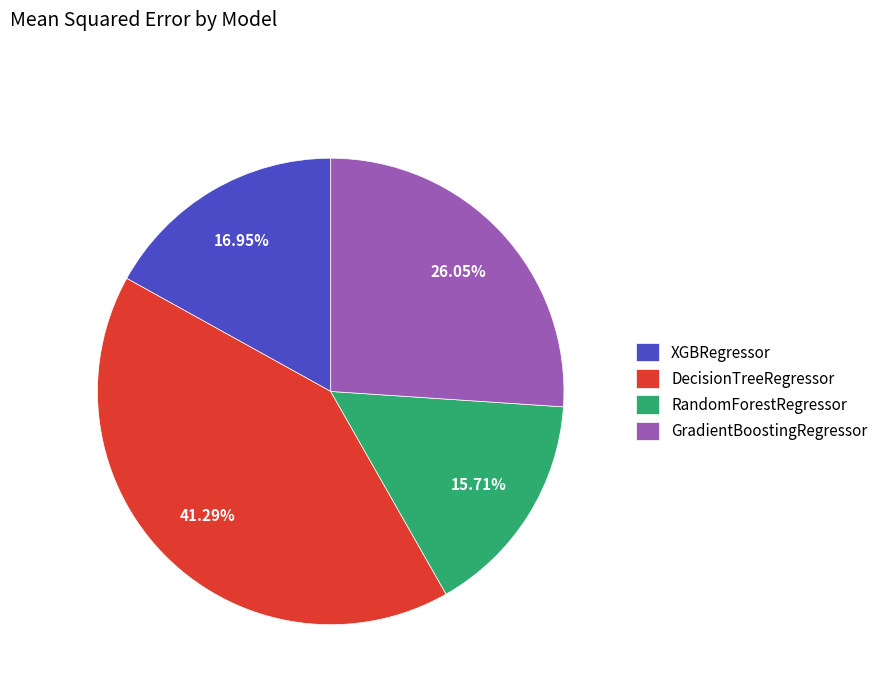

What percentage is the RandomForestRegressor slice, to the nearest percent?

16%